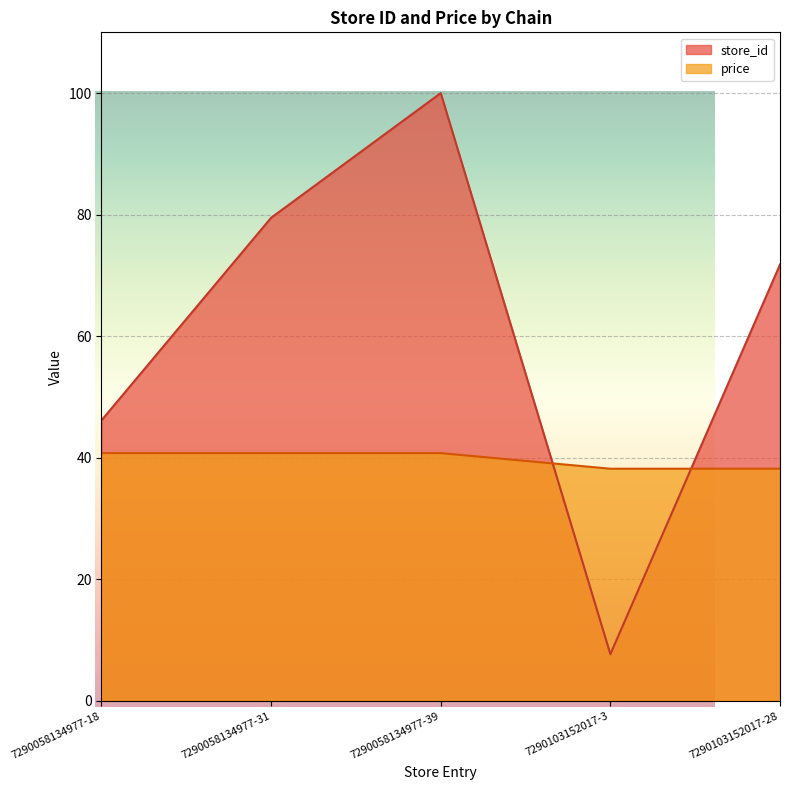

Between 7290103152017-3 and 7290103152017-28, which series saw the biggest shift?

store_id